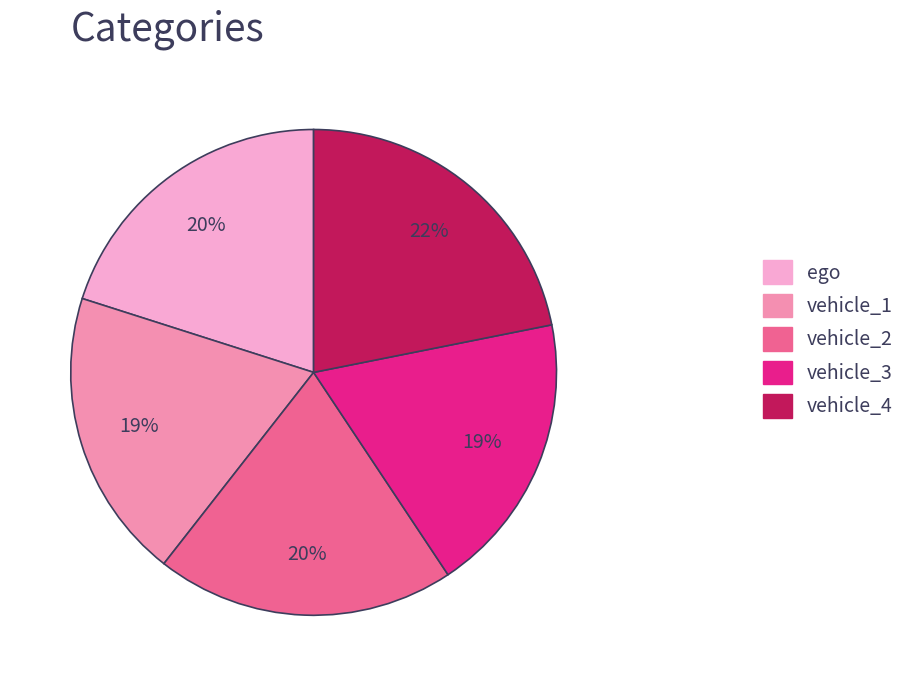

Which slice is the largest?

vehicle_4